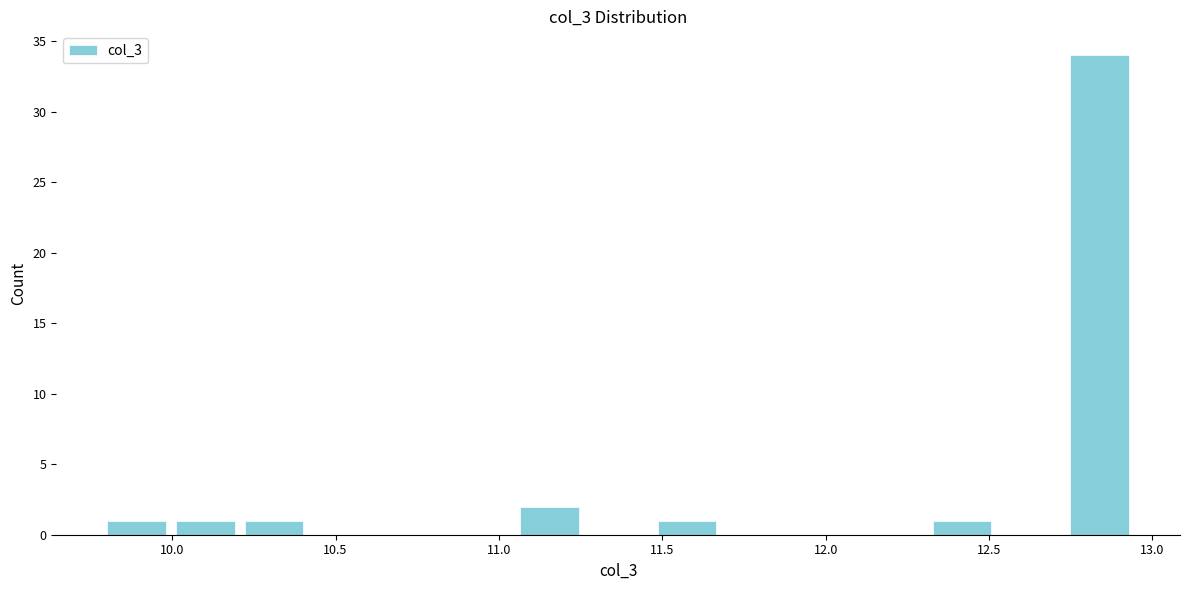

Reading left to right, list every bar in this chart as the range it spans on the x-axis followed by its height. Neither the bar edges nor the heights are printed on the chart, so give them approximately, as read against the axes.

9.80 to 10.00: 1
10.00 to 10.20: 1
10.20 to 10.40: 1
10.40 to 10.65: 0
10.65 to 10.85: 0
10.85 to 11.05: 0
11.05 to 11.25: 2
11.25 to 11.45: 0
11.45 to 11.70: 1
11.70 to 11.90: 0
11.90 to 12.10: 0
12.10 to 12.30: 0
12.30 to 12.50: 1
12.50 to 12.75: 0
12.75 to 12.95: 34